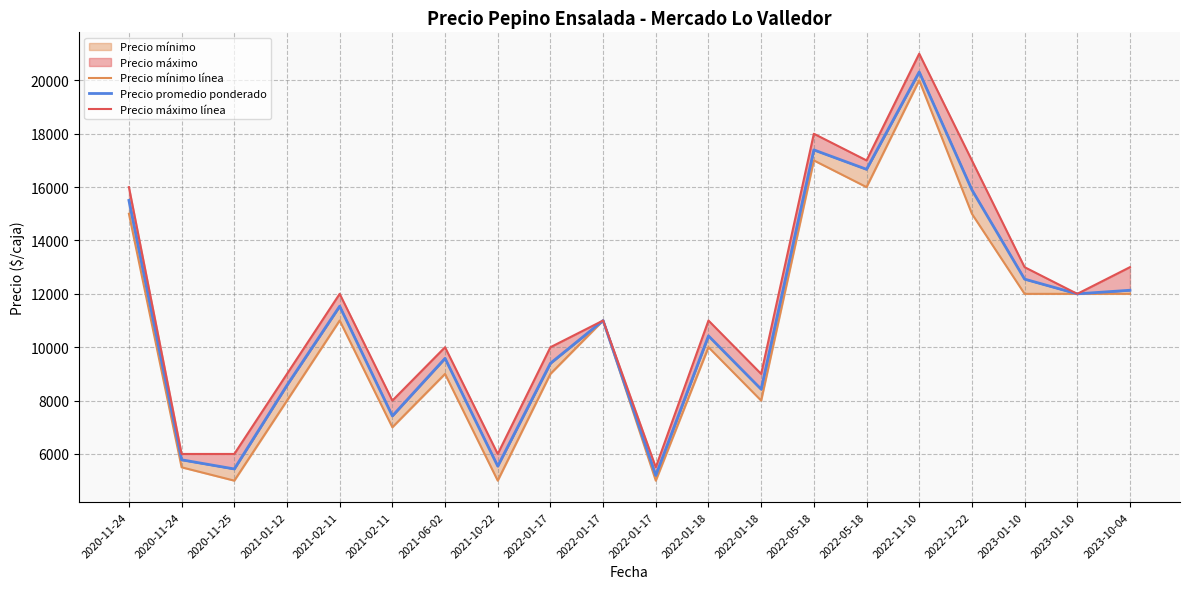

Rank the series at 2020-11-24 from lowest to highest value.

Precio mínimo línea, Precio promedio ponderado, Precio máximo línea